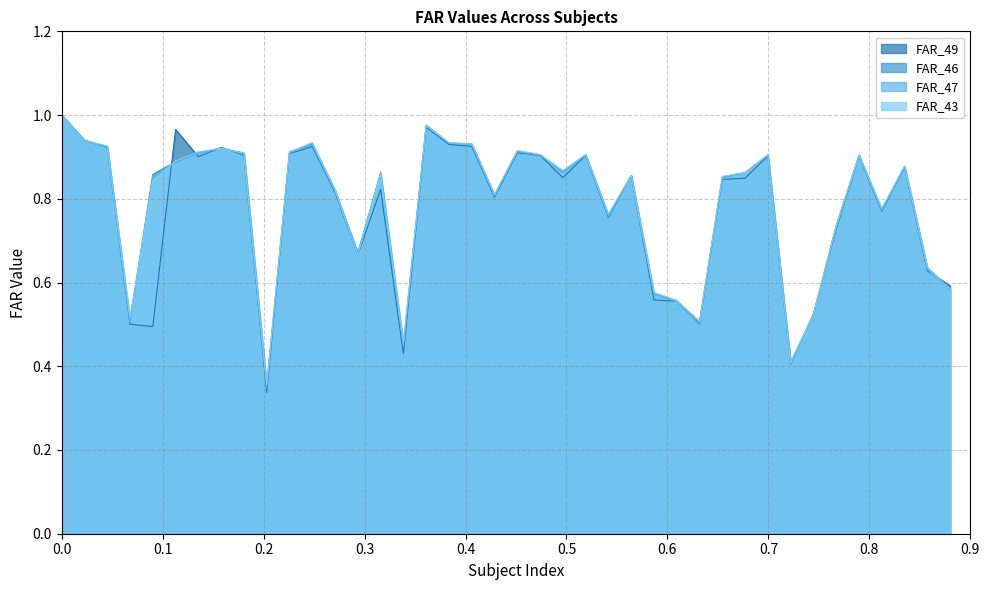

Is the value of FAR_43 at 33 greater than the value of FAR_49 at 27?

No